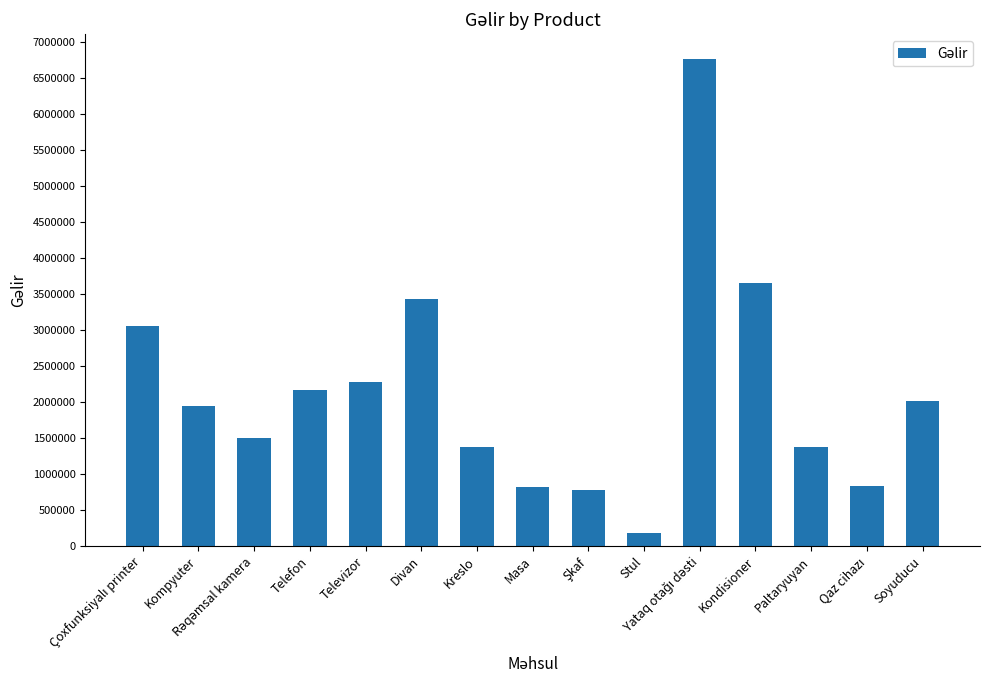

How many bars are there in total?

15